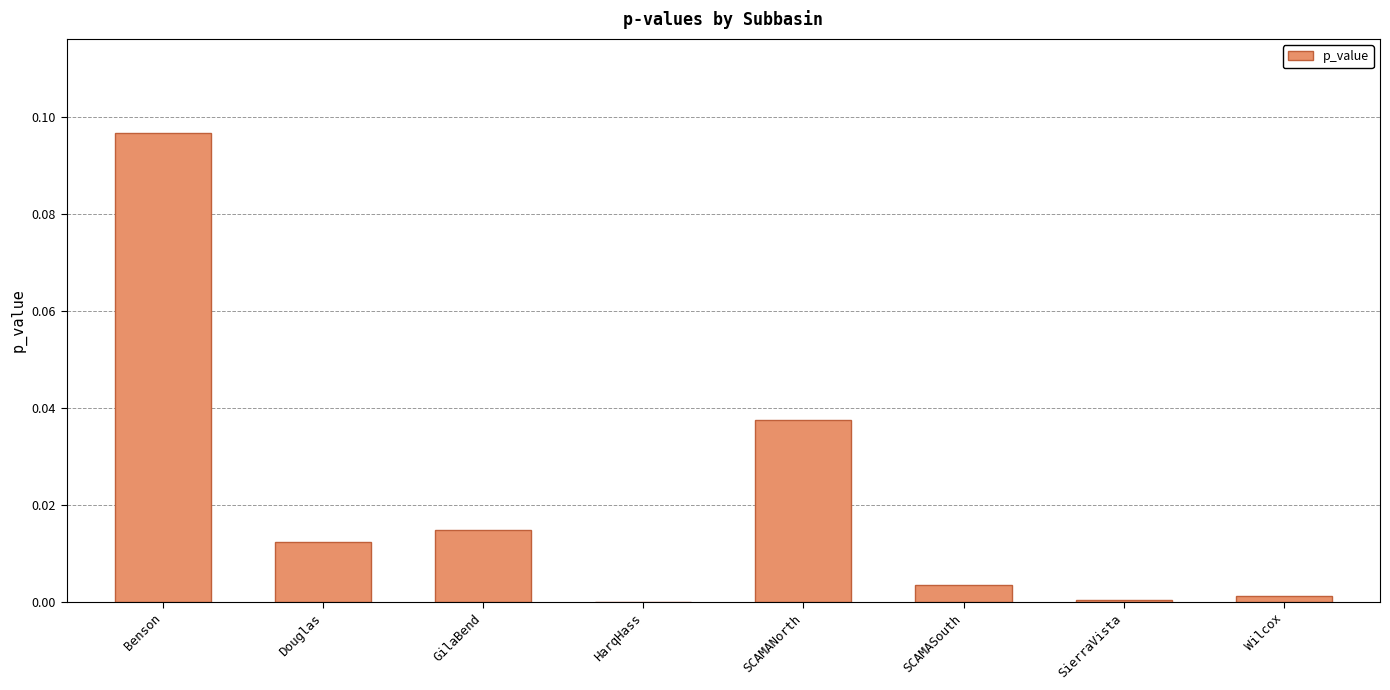

The value at SCAMANorth is 0.0. True or false?

True